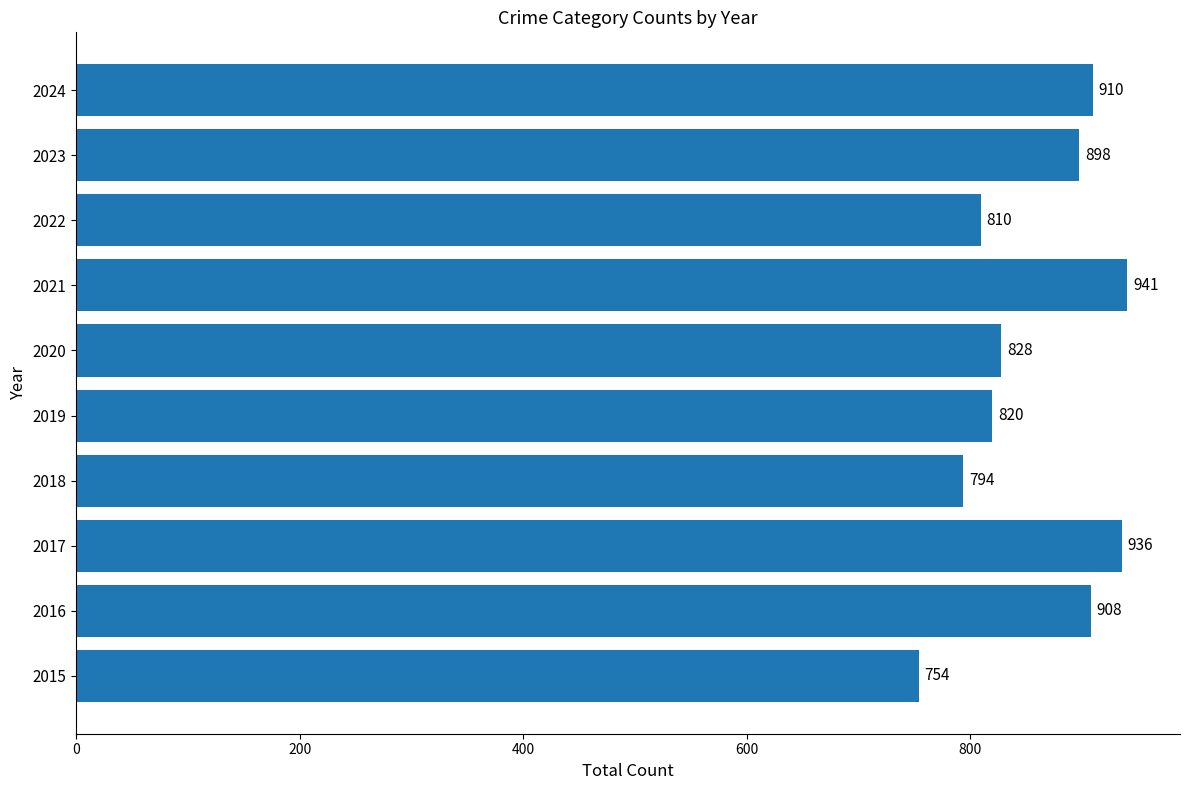

Rank the categories by value from lowest to highest.

2015, 2018, 2022, 2019, 2020, 2023, 2016, 2024, 2017, 2021